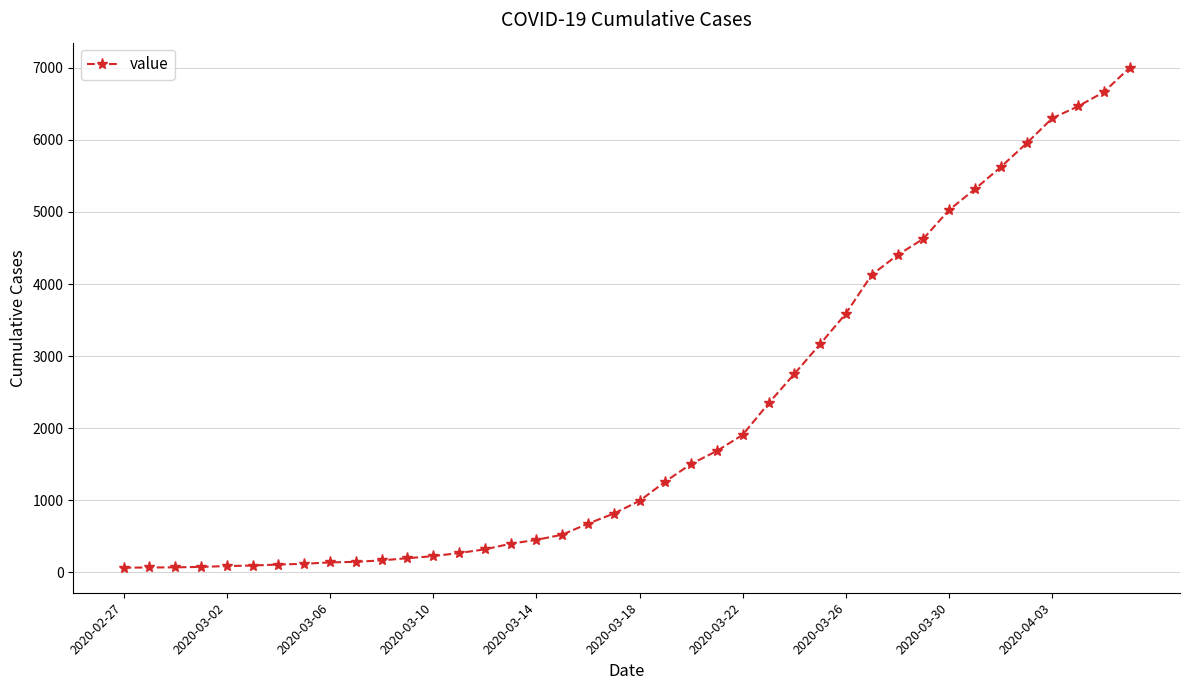

What is the difference between the second highest and second lowest values?

6596